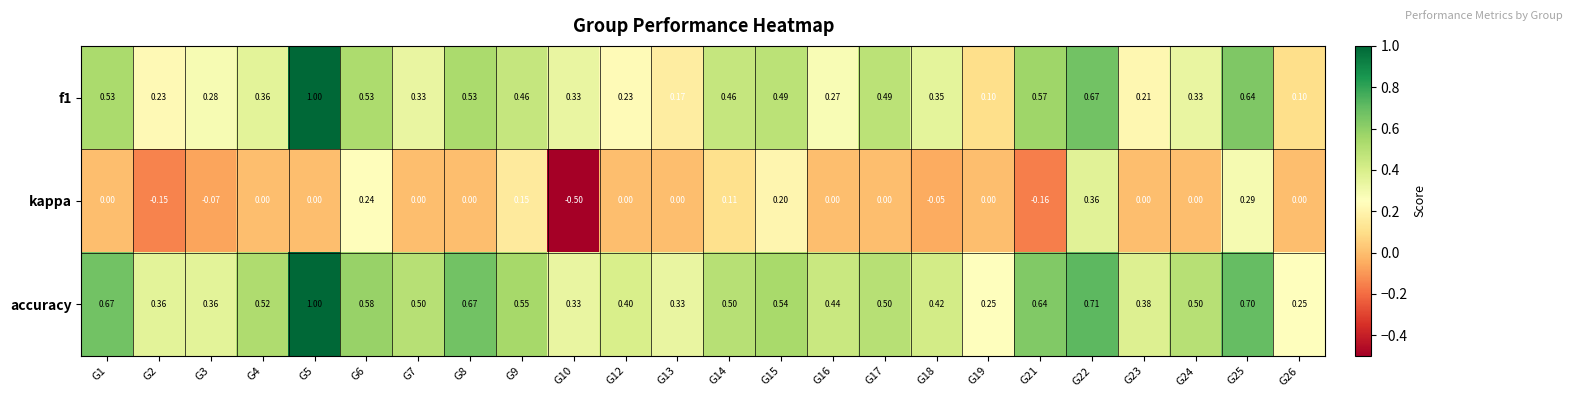

Between G16 and G19, which series saw the biggest shift?

accuracy